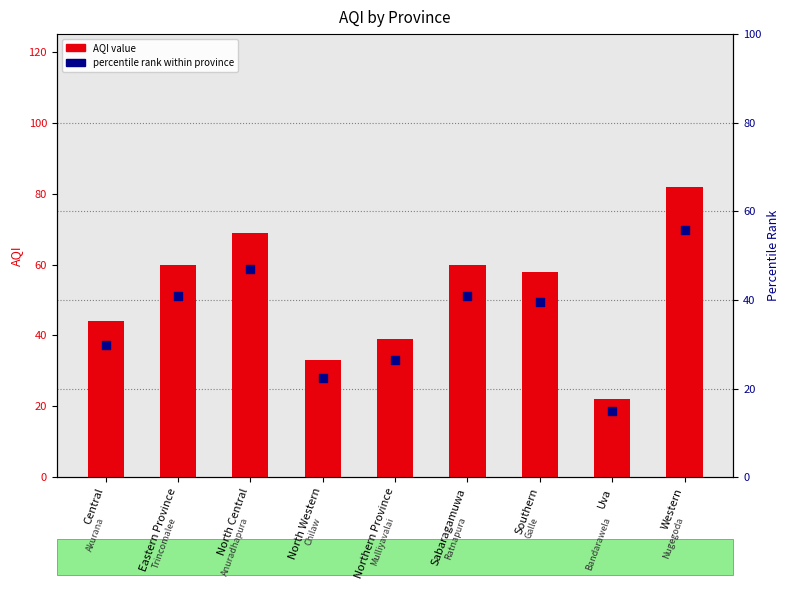

Which series has the largest total across all categories?

AQI